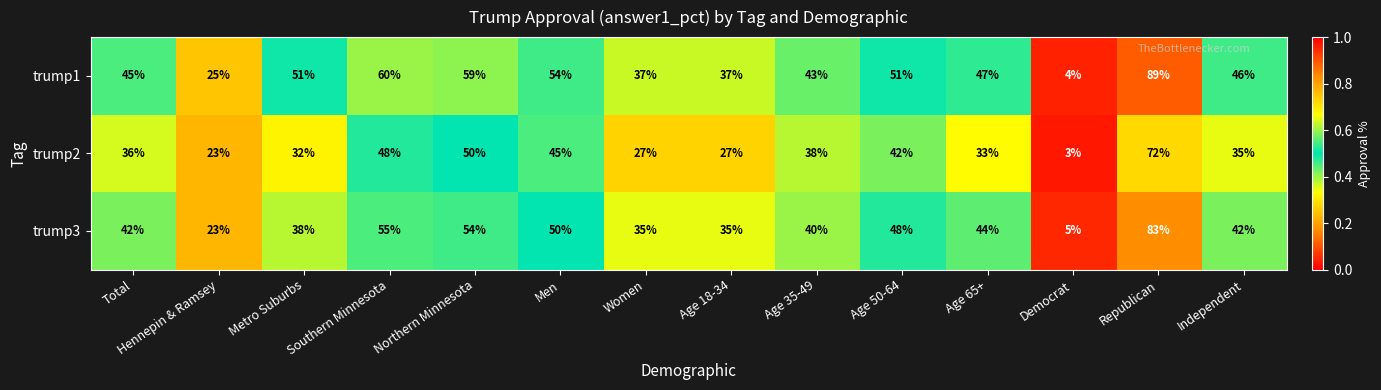

Which series has the largest total across all categories?

trump1